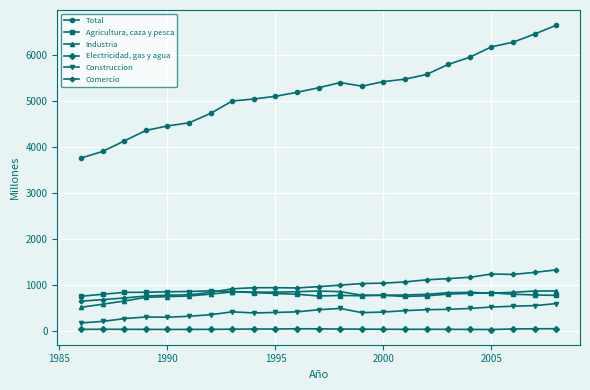

How many data points in Construccion are above 406?

12